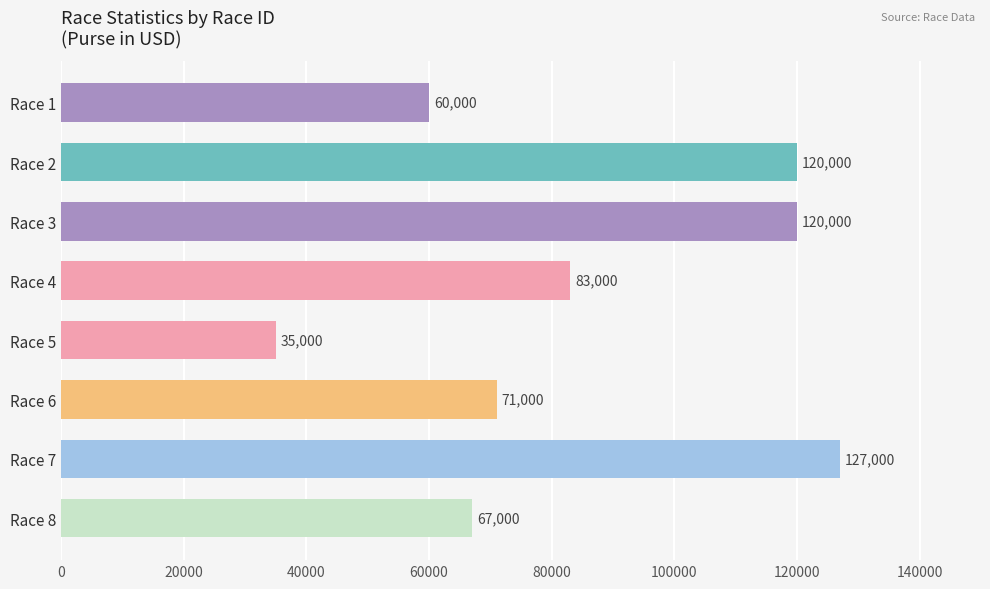

What is the minimum value shown in the chart?

35000